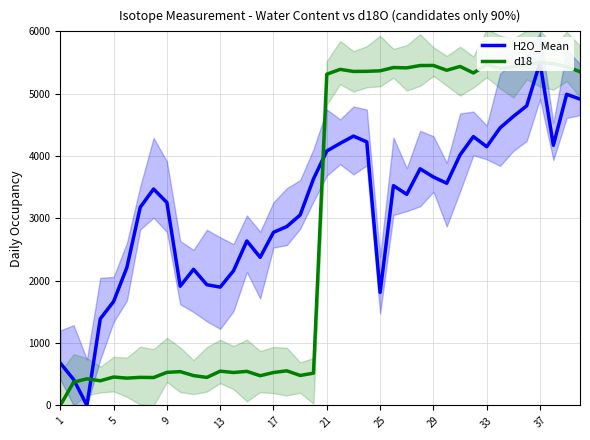

Which has a higher value, 33 or 12?

33